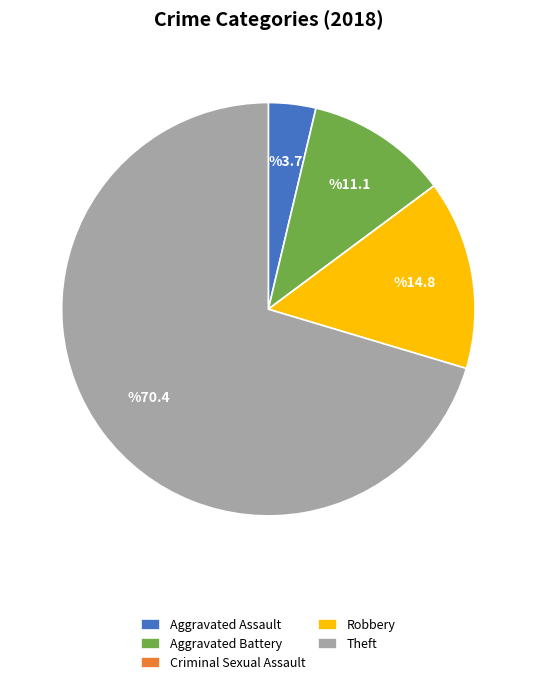

Which slice is the largest?

Theft